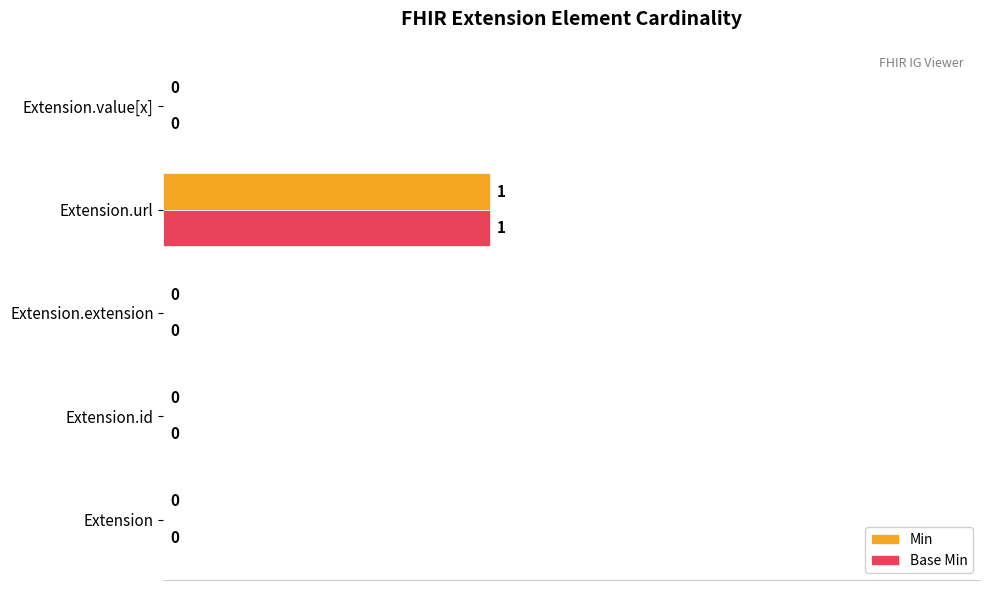

At which category is the sum across all series the highest?

Extension.url